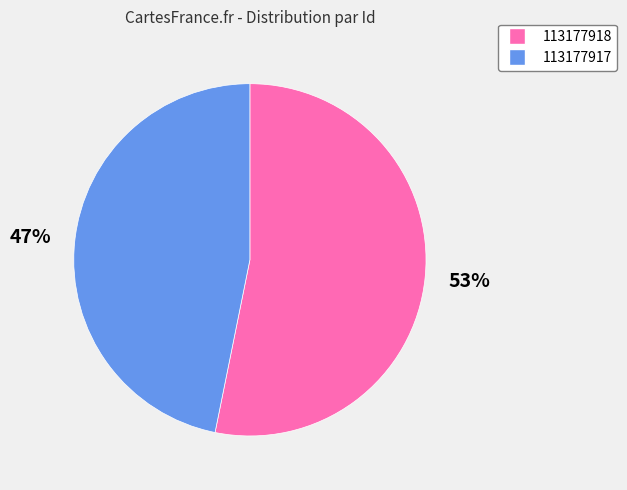

What percentage is the 113177918 slice, to the nearest percent?

53%